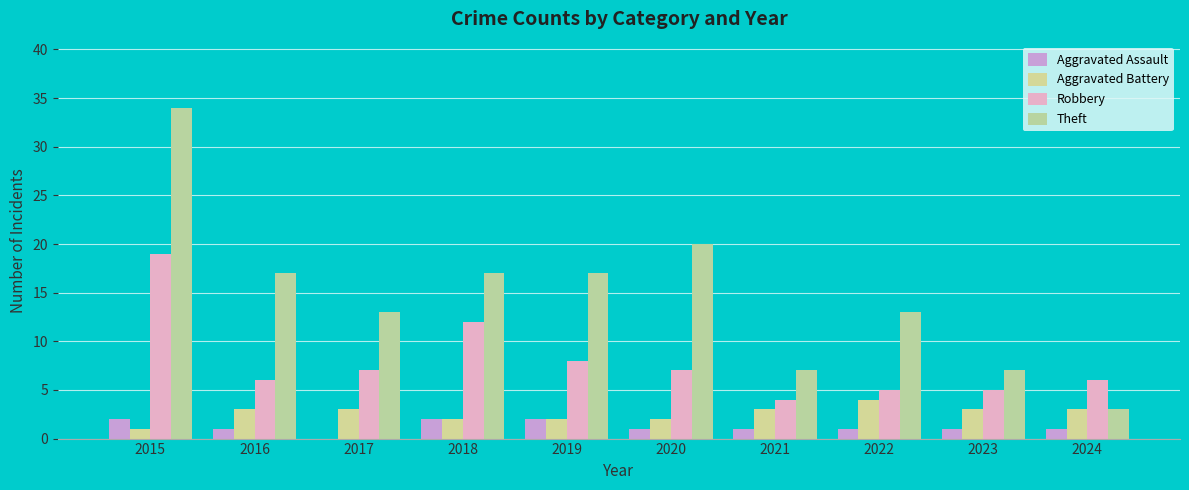

At which category does the chart reach its peak across all series?

2015